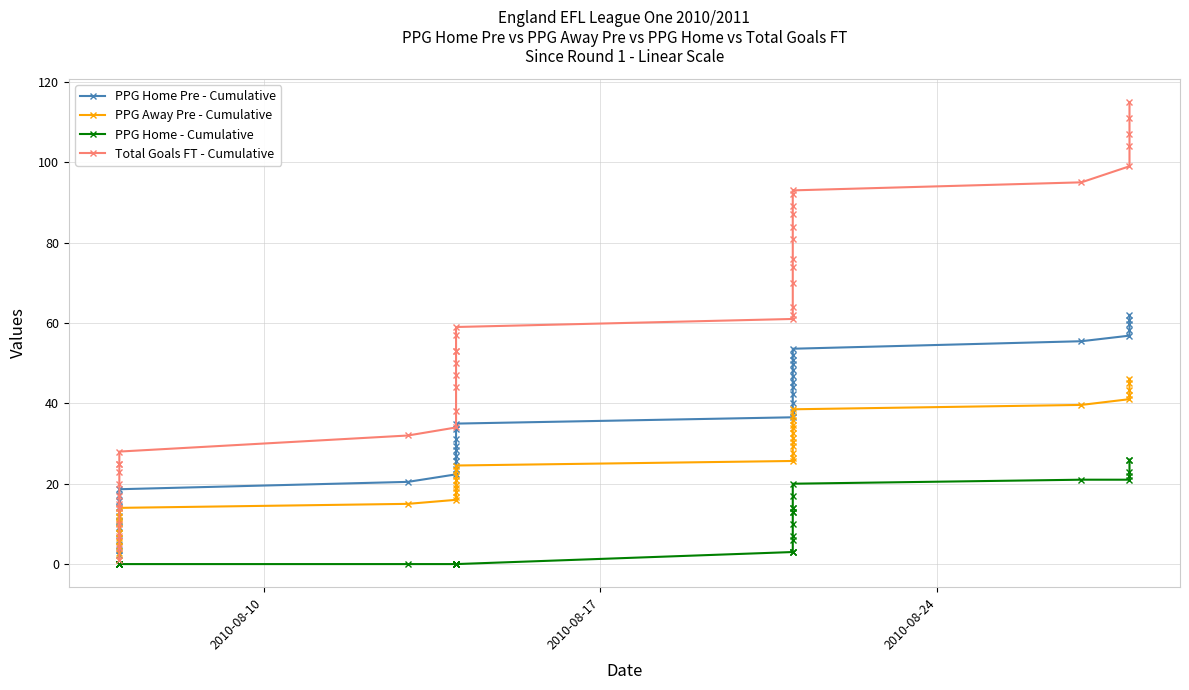

What is the value of the PPG Away Pre - Cumulative point at the 1st from the left?

0.9